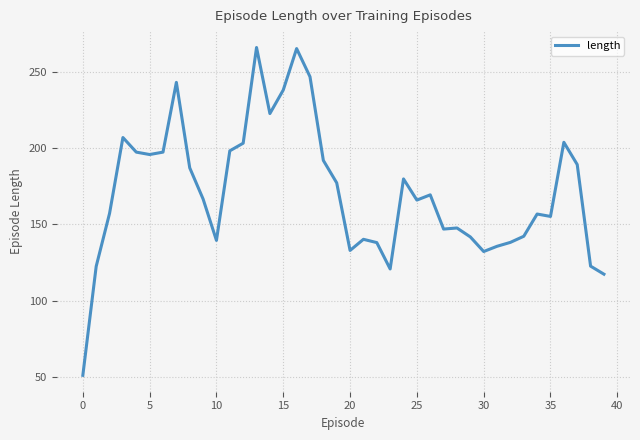

Is this an area chart (filled region under the line)?

No